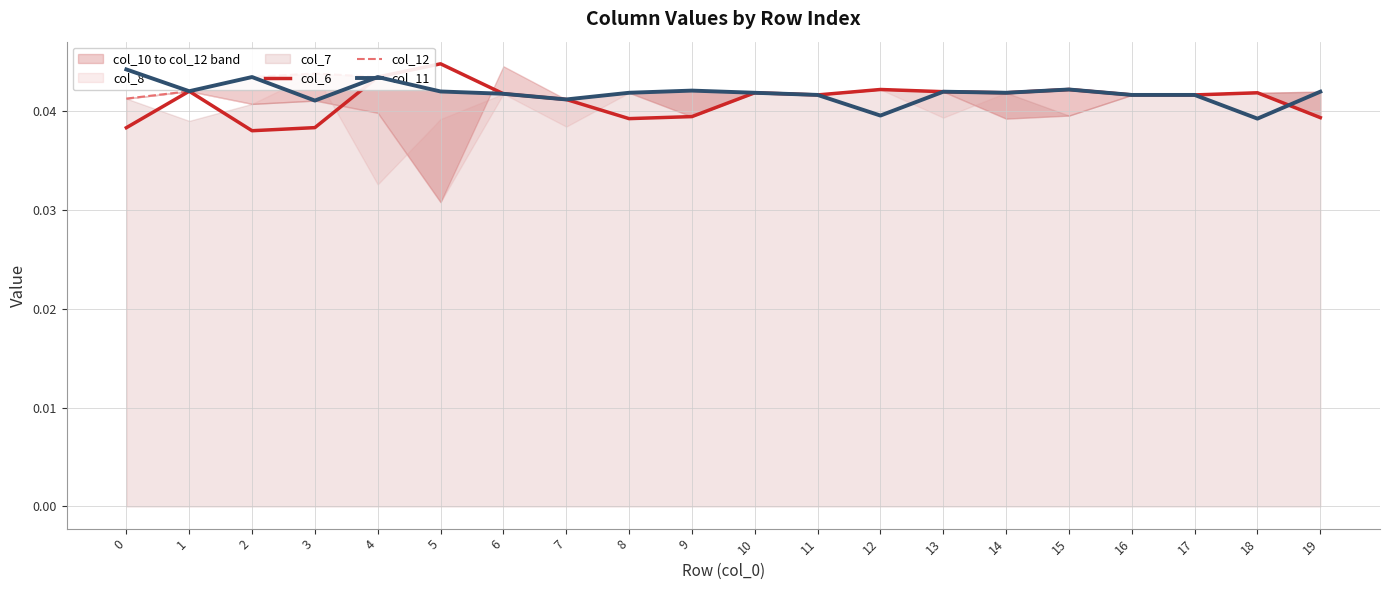

The value of col_6 at 7 is 0.0. True or false?

True